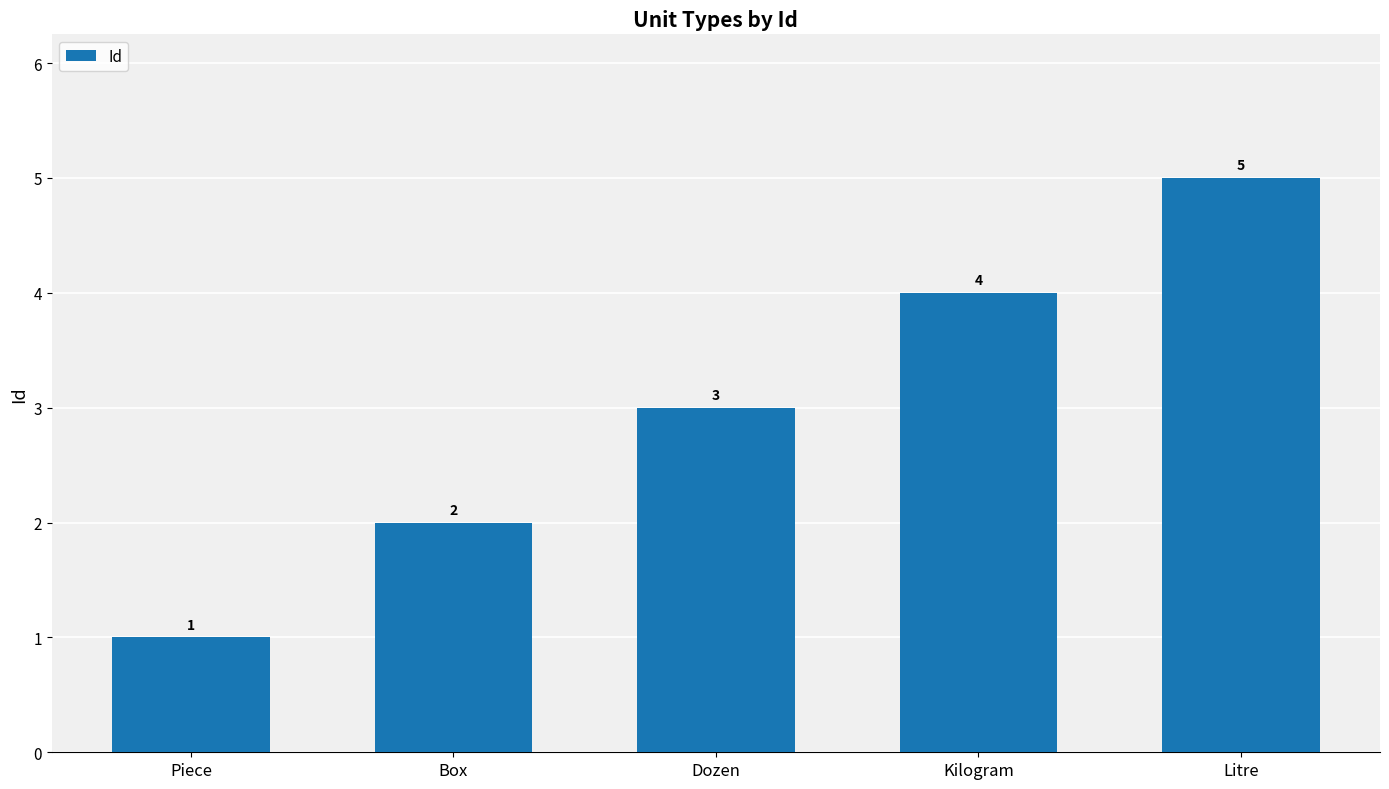

How many series are shown in this chart?

1